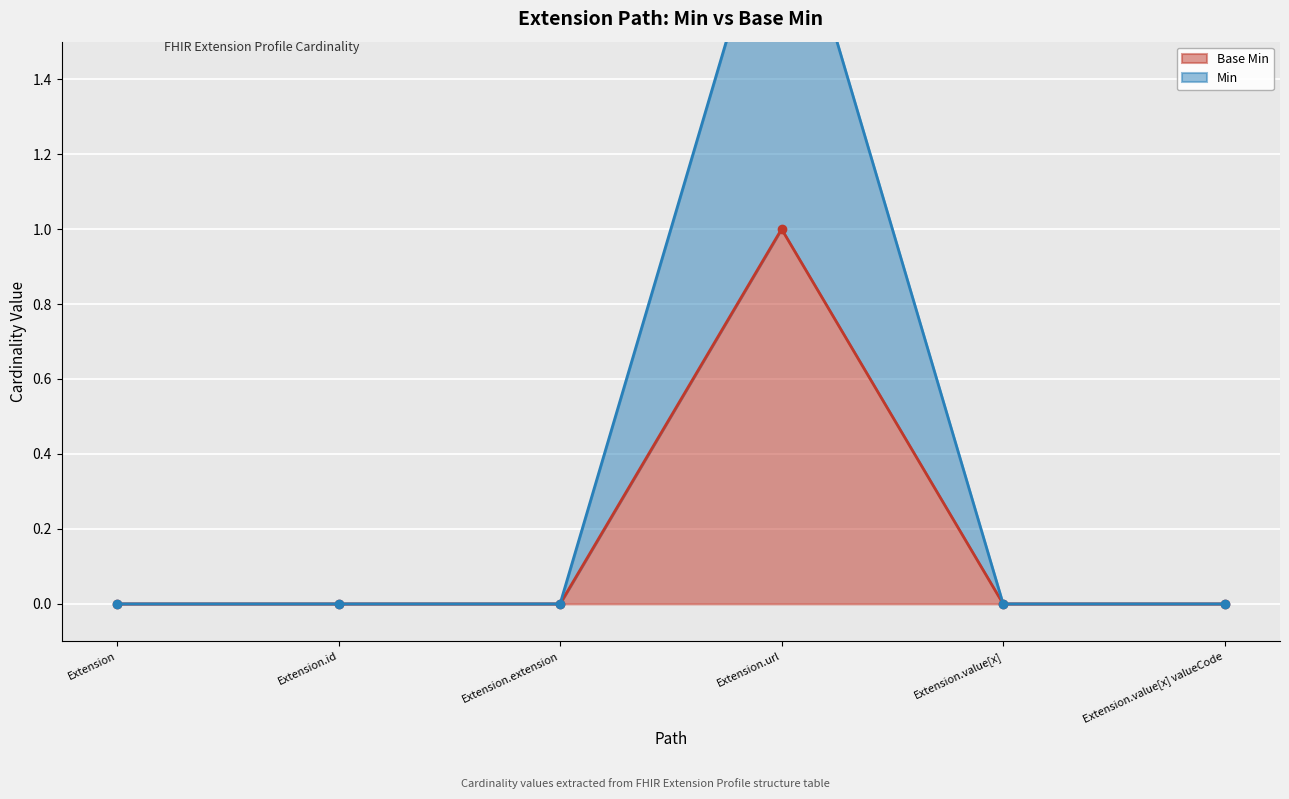

What is the label of the 6th point from the right?

Extension